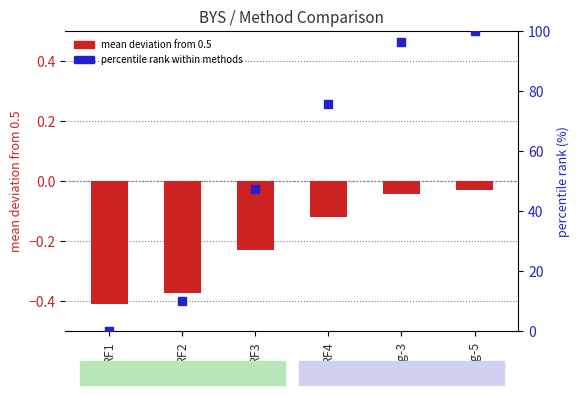

What is the approximate value of percentile rank within methods at RF3?

47.4